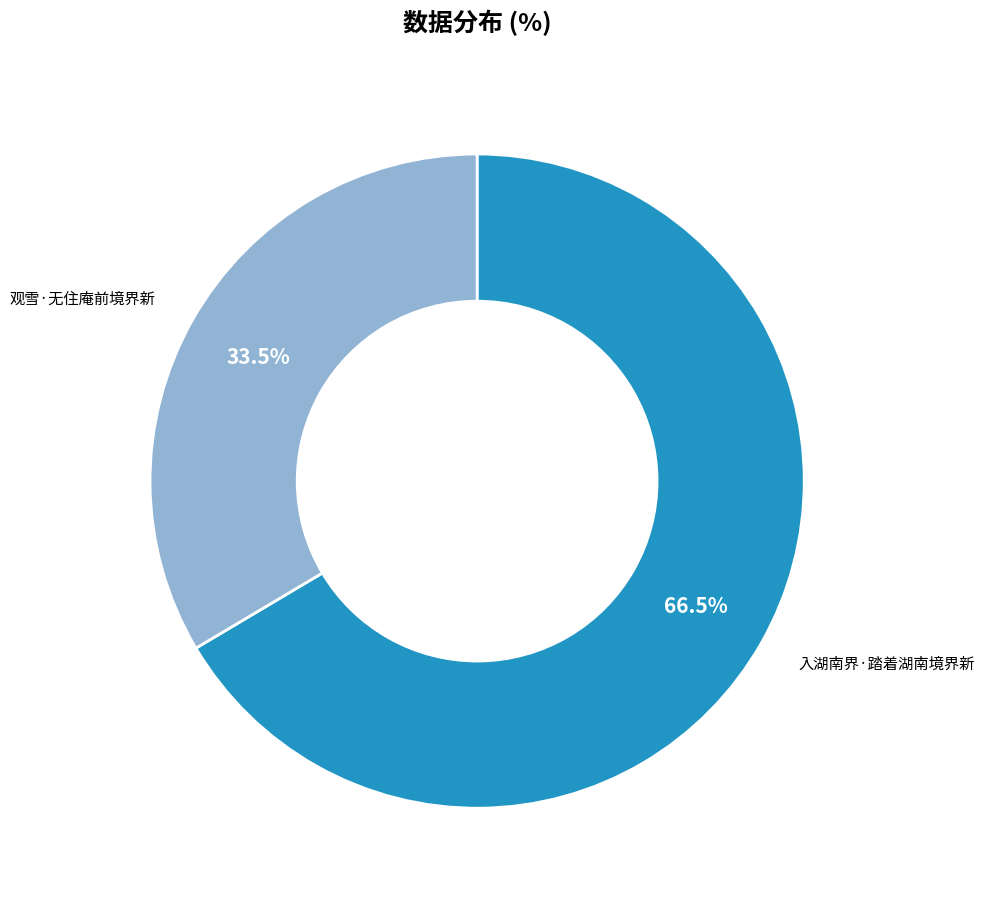

Is there any slice that represents more than half of the pie?

Yes